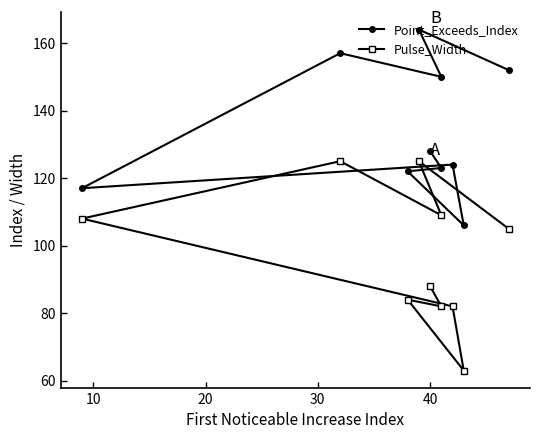

True or false: Pulse_Width and Point_Exceeds_Index cross at least once.

False